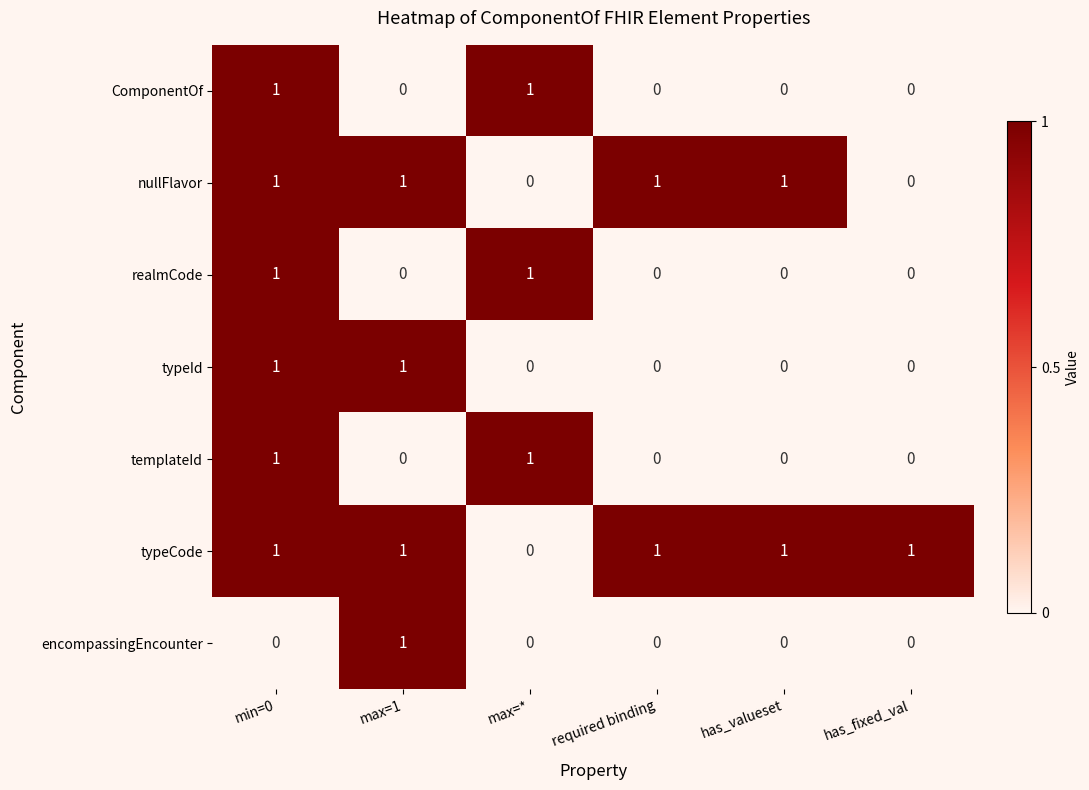

At which category is the sum across all series the highest?

min=0